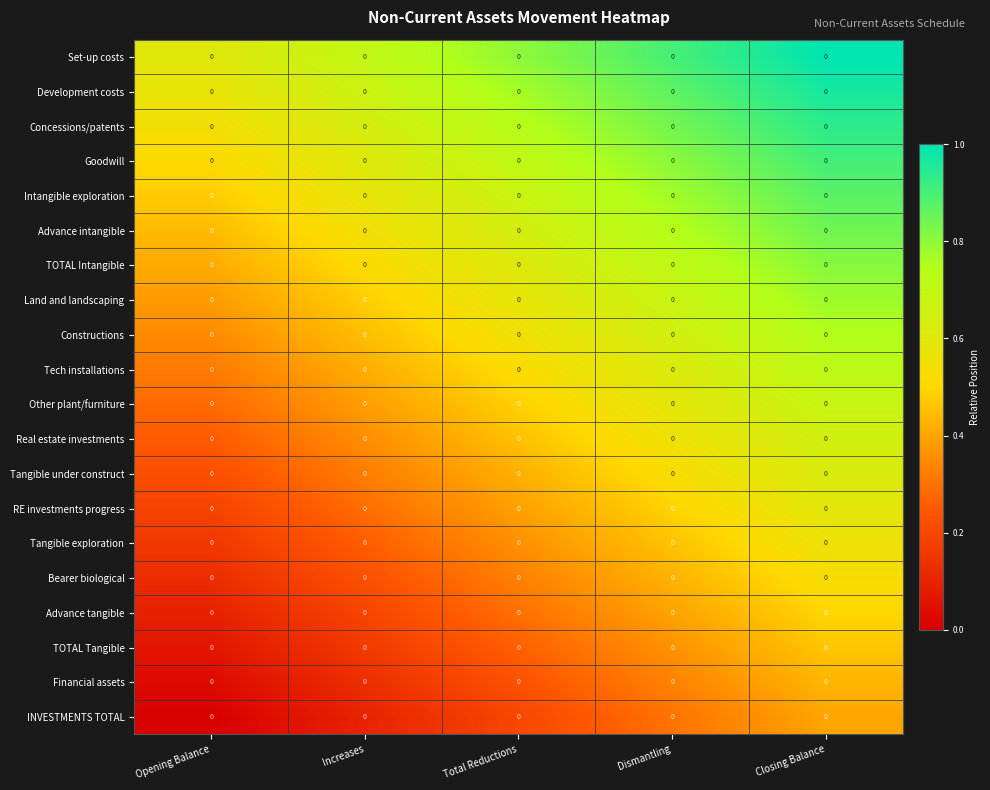

Is it true that Tangible exploration equals 1.0 at Closing Balance?

False